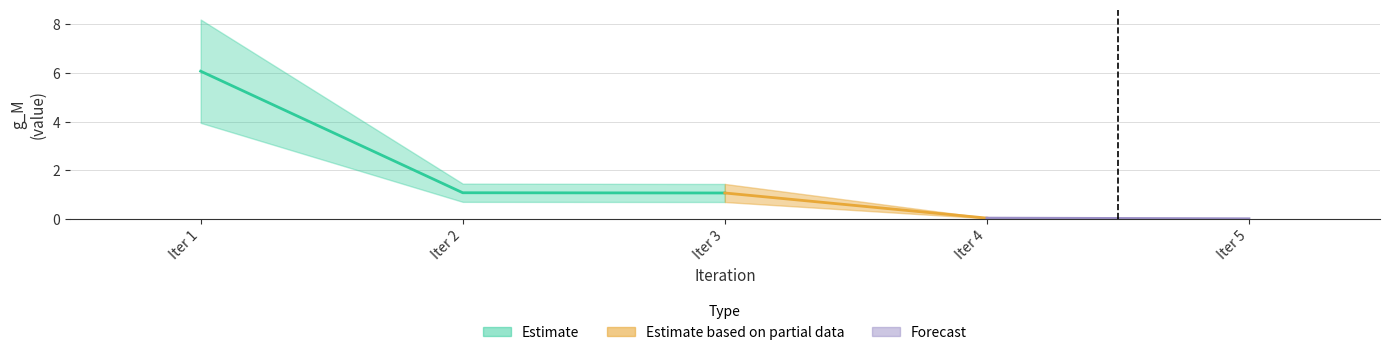

How many lines are shown in the chart?

1